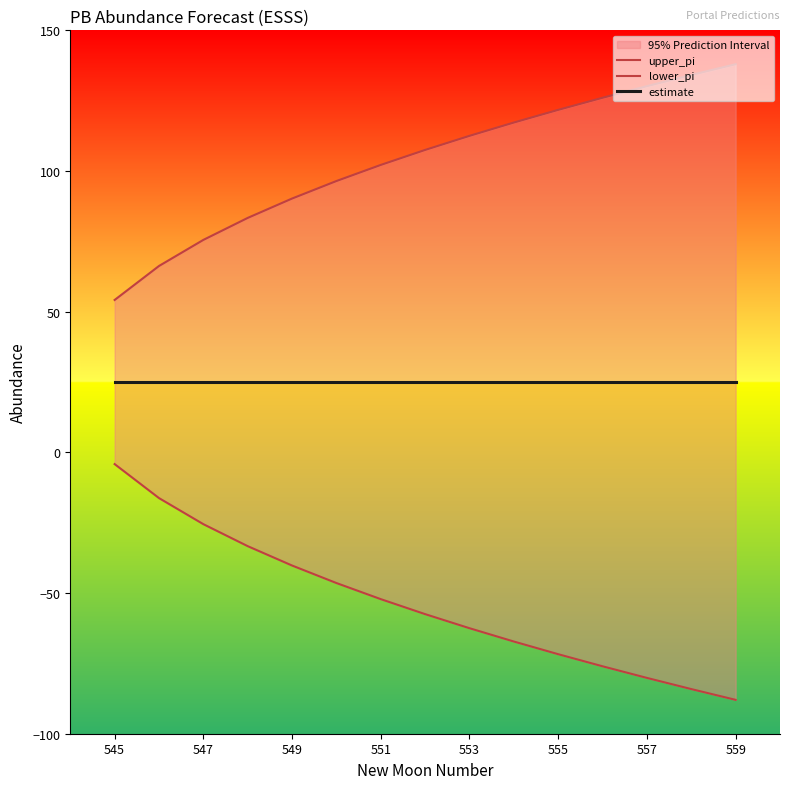

Rank the series at 557 from lowest to highest value.

lower_pi, estimate, upper_pi